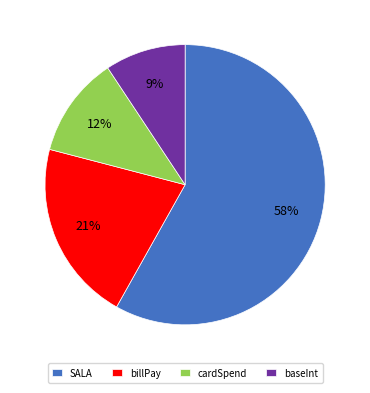

Is it true that baseInt is 9% of the pie?

True